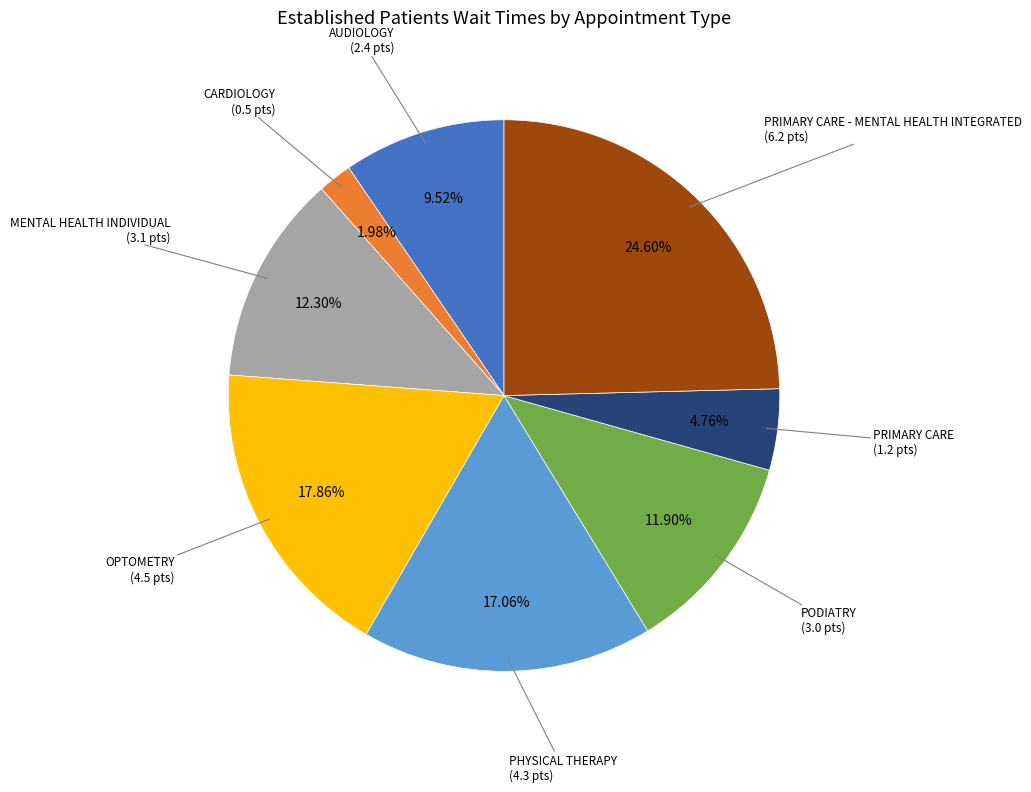

How many slices are in this pie chart?

8